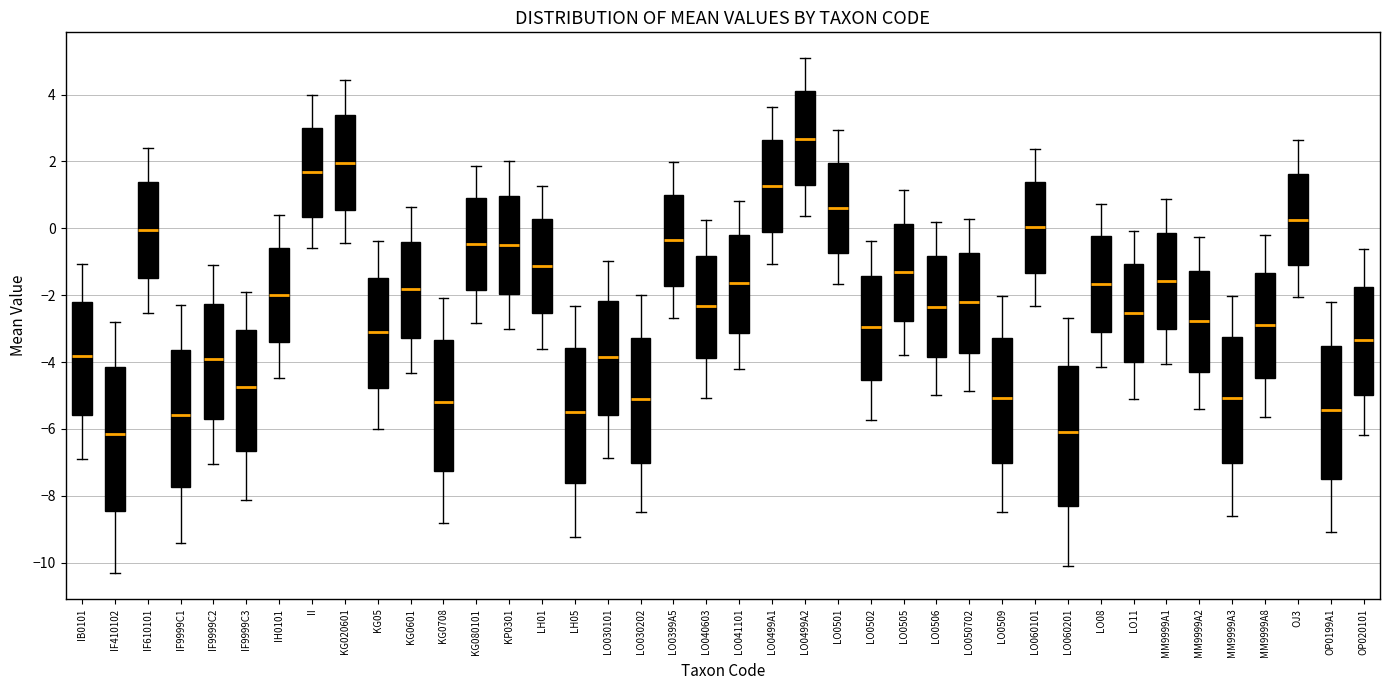

Reading left to right, transcribe this box plot: for each box, give where its median line is, the range the box spans, and where its two whiskers end, as read against the y-axis. The values are not printed on the chart, so give them approximately, as read against the axis.

IB0101: median -3.8, box -5.6 to -2.2, whiskers -6.8 to -1.0
IF410102: median -6.2, box -8.4 to -4.2, whiskers -10.4 to -2.8
IF610101: median 0.0, box -1.4 to 1.4, whiskers -2.6 to 2.4
IF9999C1: median -5.6, box -7.8 to -3.6, whiskers -9.4 to -2.2
IF9999C2: median -4.0, box -5.6 to -2.2, whiskers -7.0 to -1.2
IF9999C3: median -4.8, box -6.6 to -3.0, whiskers -8.2 to -1.8
IH0101: median -2.0, box -3.4 to -0.6, whiskers -4.4 to 0.4
II: median 1.6, box 0.4 to 3.0, whiskers -0.6 to 4.0
KG020601: median 2.0, box 0.6 to 3.4, whiskers -0.4 to 4.4
KG05: median -3.2, box -4.8 to -1.4, whiskers -6.0 to -0.4
KG0601: median -1.8, box -3.2 to -0.4, whiskers -4.4 to 0.6
KG0708: median -5.2, box -7.2 to -3.4, whiskers -8.8 to -2.0
KG080101: median -0.4, box -1.8 to 0.8, whiskers -2.8 to 1.8
KP0301: median -0.6, box -2.0 to 1.0, whiskers -3.0 to 2.0
LH01: median -1.2, box -2.6 to 0.2, whiskers -3.6 to 1.2
LH05: median -5.4, box -7.6 to -3.6, whiskers -9.2 to -2.4
LO030101: median -3.8, box -5.6 to -2.2, whiskers -6.8 to -1.0
LO030202: median -5.0, box -7.0 to -3.2, whiskers -8.4 to -2.0
LO0399A5: median -0.4, box -1.8 to 1.0, whiskers -2.6 to 2.0
LO040603: median -2.4, box -3.8 to -0.8, whiskers -5.0 to 0.2
LO041101: median -1.6, box -3.2 to -0.2, whiskers -4.2 to 0.8
LO0499A1: median 1.2, box -0.2 to 2.6, whiskers -1.0 to 3.6
LO0499A2: median 2.6, box 1.2 to 4.0, whiskers 0.4 to 5.0
LO0501: median 0.6, box -0.8 to 2.0, whiskers -1.6 to 3.0
LO0502: median -3.0, box -4.6 to -1.4, whiskers -5.8 to -0.4
LO0505: median -1.4, box -2.8 to 0.2, whiskers -3.8 to 1.2
LO0506: median -2.4, box -3.8 to -0.8, whiskers -5.0 to 0.2
LO050702: median -2.2, box -3.8 to -0.8, whiskers -4.8 to 0.2
LO0509: median -5.0, box -7.0 to -3.2, whiskers -8.4 to -2.0
LO060101: median 0.0, box -1.4 to 1.4, whiskers -2.4 to 2.4
LO060201: median -6.0, box -8.4 to -4.2, whiskers -10.0 to -2.6
LO08: median -1.6, box -3.2 to -0.2, whiskers -4.2 to 0.8
LO11: median -2.6, box -4.0 to -1.0, whiskers -5.2 to 0.0
MM9999A1: median -1.6, box -3.0 to -0.2, whiskers -4.0 to 0.8
MM9999A2: median -2.8, box -4.2 to -1.2, whiskers -5.4 to -0.2
MM9999A3: median -5.0, box -7.0 to -3.2, whiskers -8.6 to -2.0
MM9999A8: median -2.8, box -4.4 to -1.4, whiskers -5.6 to -0.2
OJ3: median 0.2, box -1.2 to 1.6, whiskers -2.0 to 2.6
OP0199A1: median -5.4, box -7.6 to -3.6, whiskers -9.0 to -2.2
OP020101: median -3.4, box -5.0 to -1.8, whiskers -6.2 to -0.6